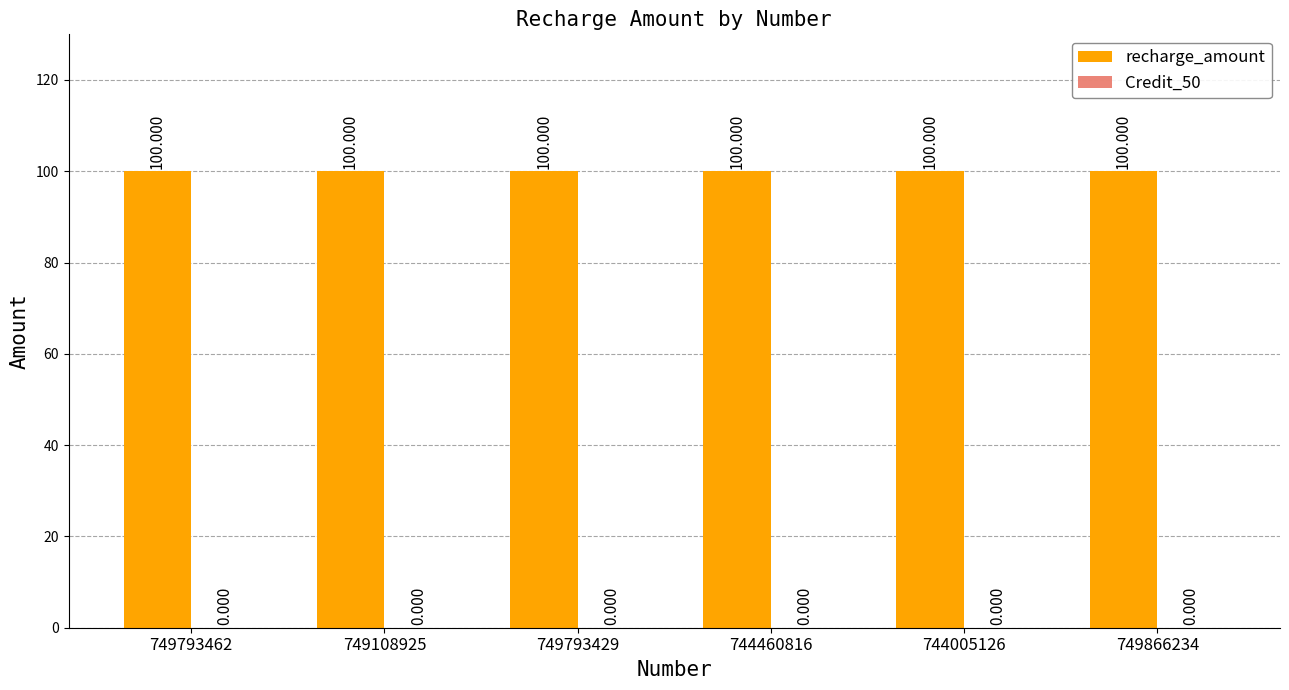

Count the number of categories in the chart.

6